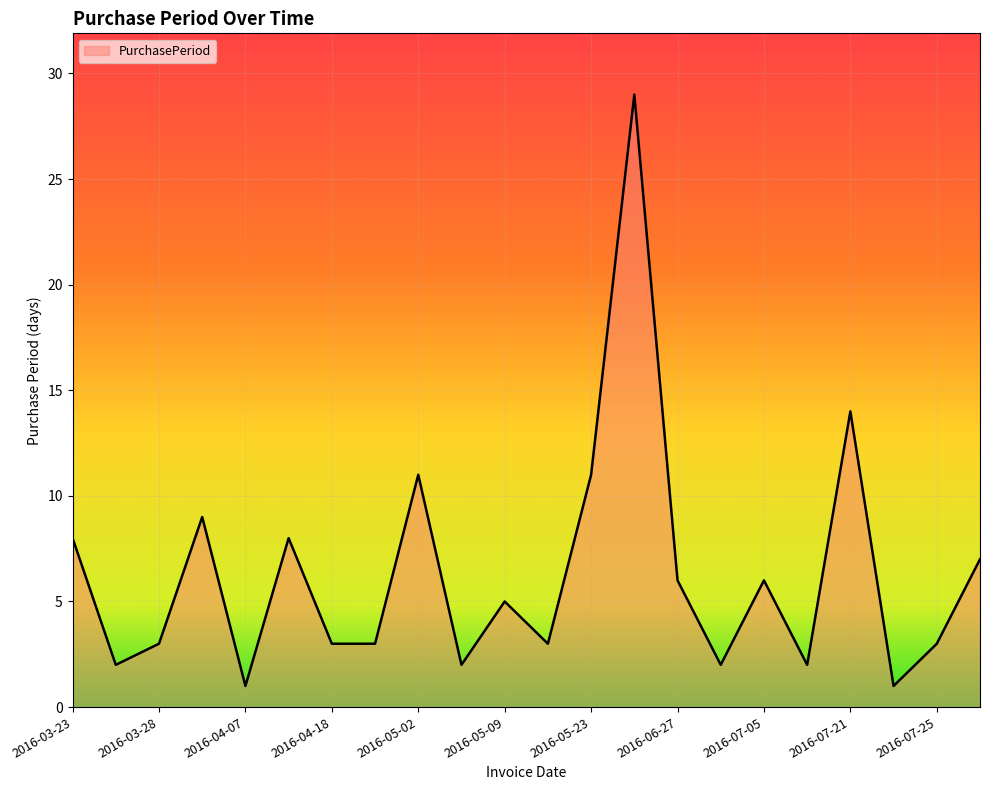

Reading right to left, extract all data points from this chart.

7	3	1	14	2	6	2	6	29	11	3	5	2	11	3	3	8	1	9	3	2	8